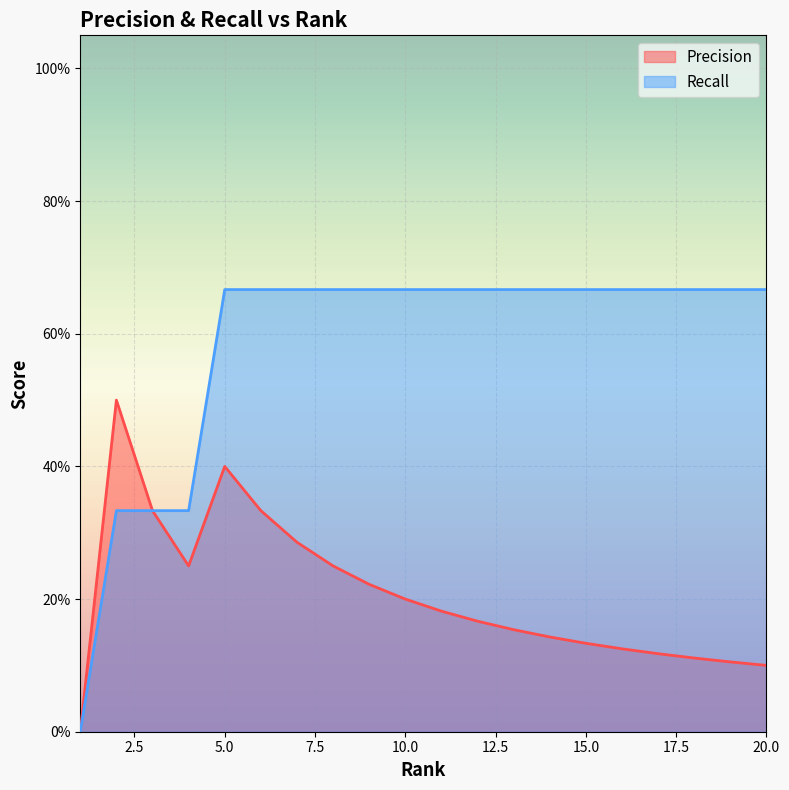

What is the average value of the Precision series?

0.2